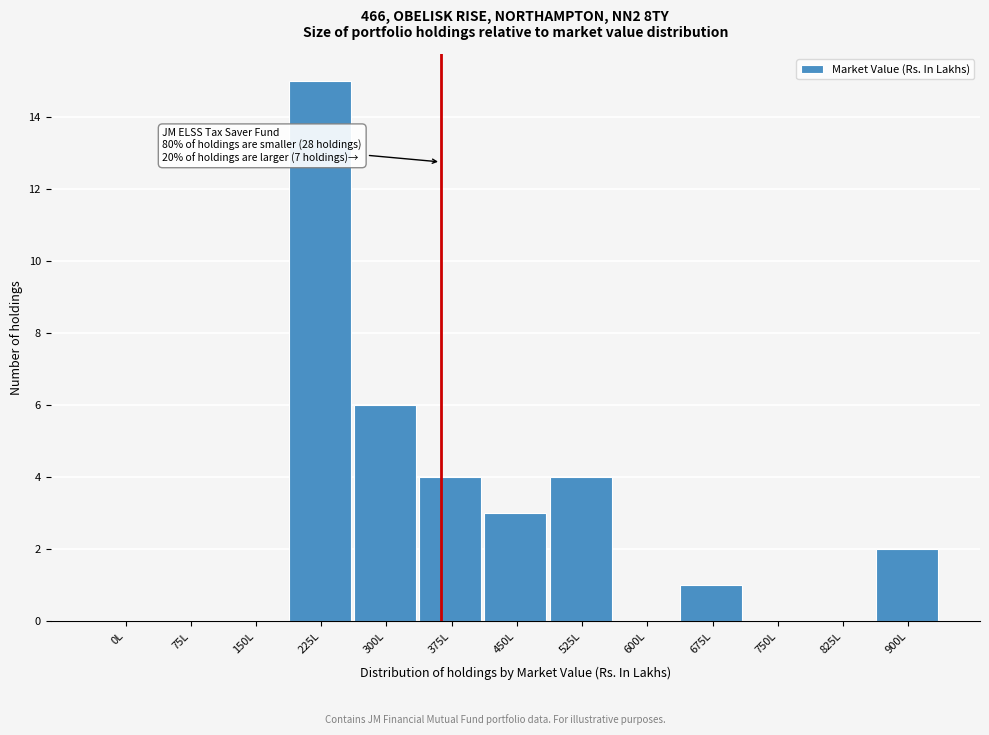

Reading left to right, extract all data points from this chart.

0L=0	75L=0	150L=0	225L=15	300L=6	375L=4	450L=3	525L=4	600L=0	675L=1	750L=0	825L=0	900L=2